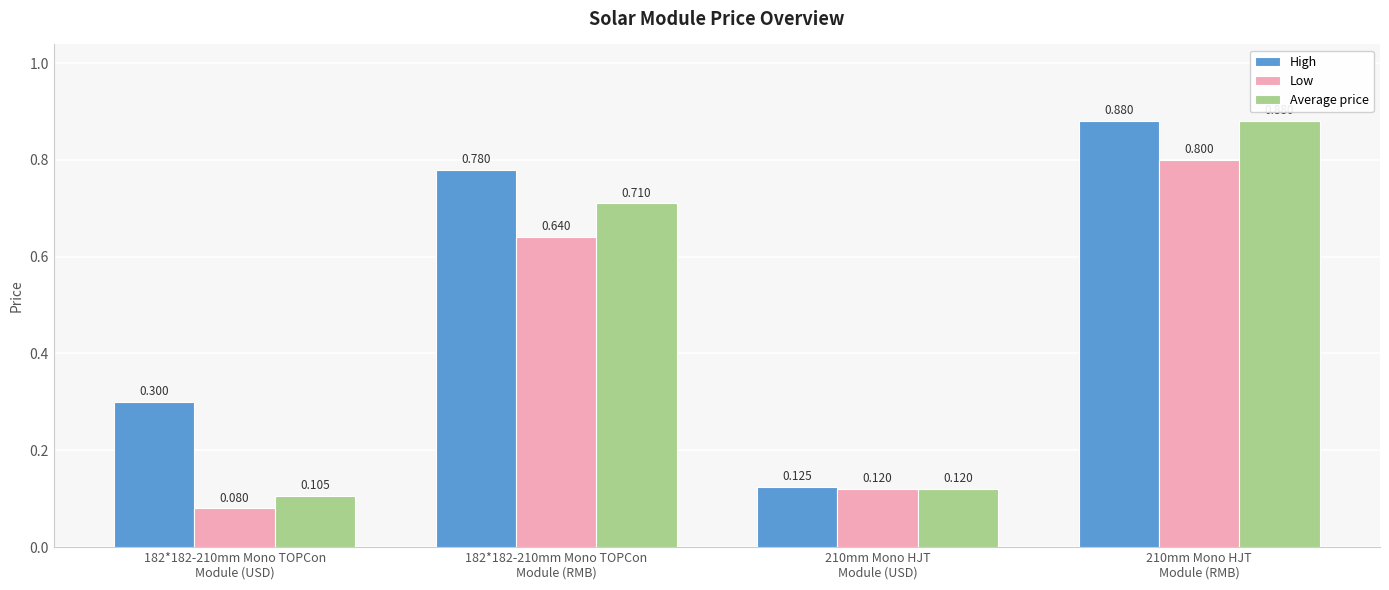

At which category is the sum across all series the highest?

210mm Mono HJT
Module (RMB)